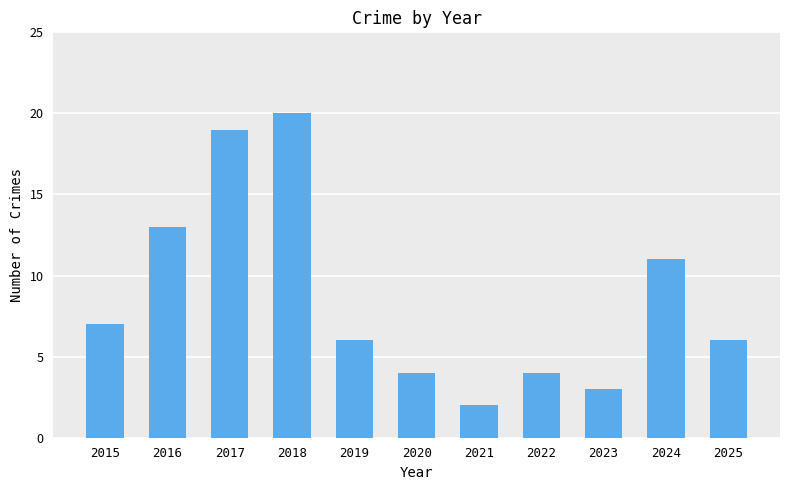

What is the value of the 10th bar from the left?

11